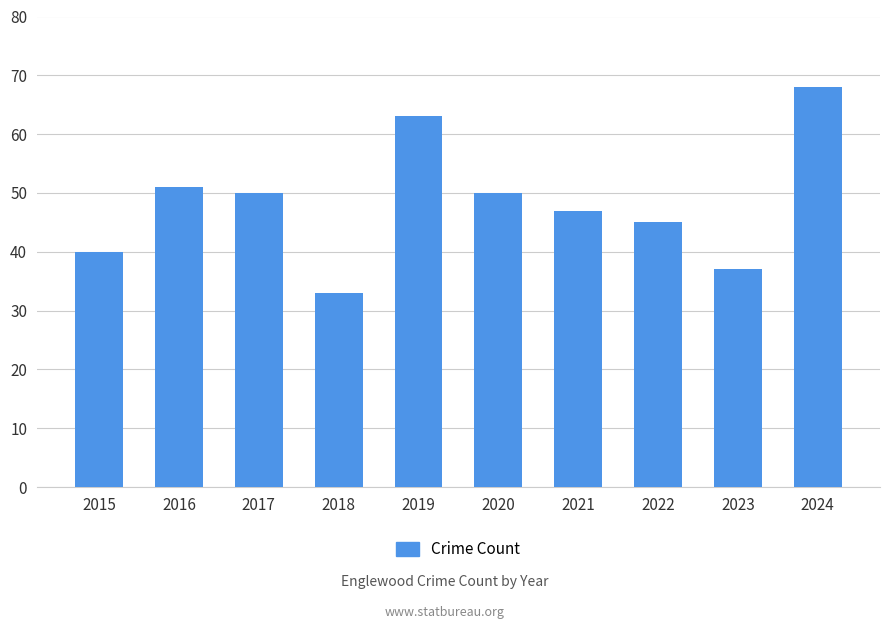

How many values are below 50?

5